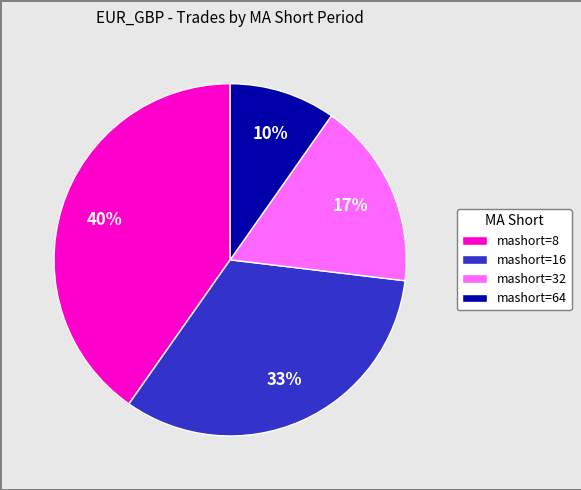

Rank the categories by value from highest to lowest.

mashort=8, mashort=16, mashort=32, mashort=64